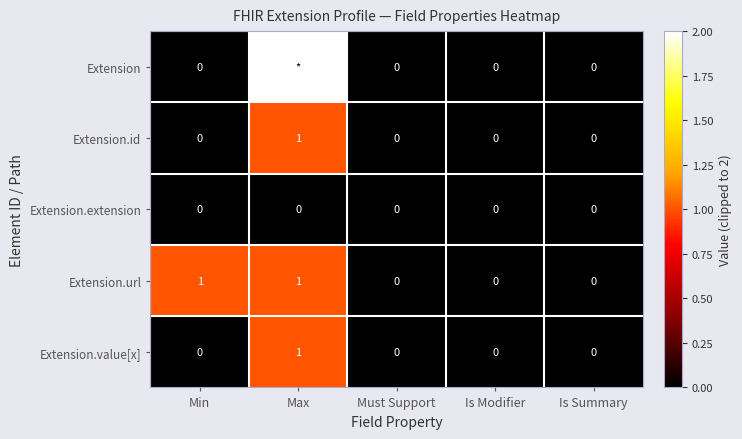

True or false: Extension.url has a value of 1 at Min.

True